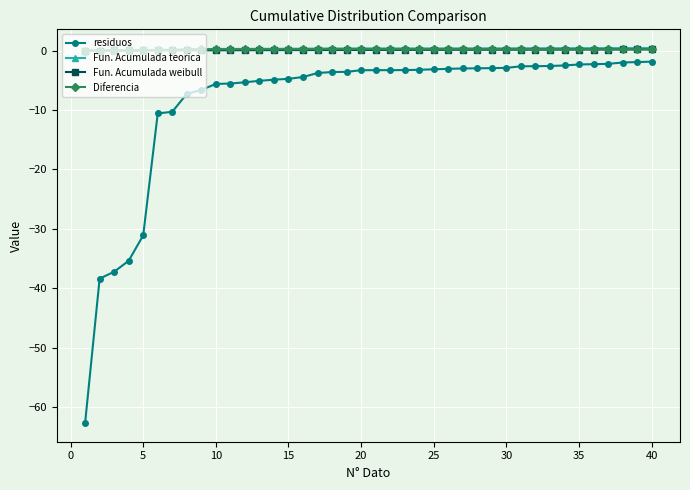

True or false: Fun. Acumulada weibull and residuos intersect in this chart.

False